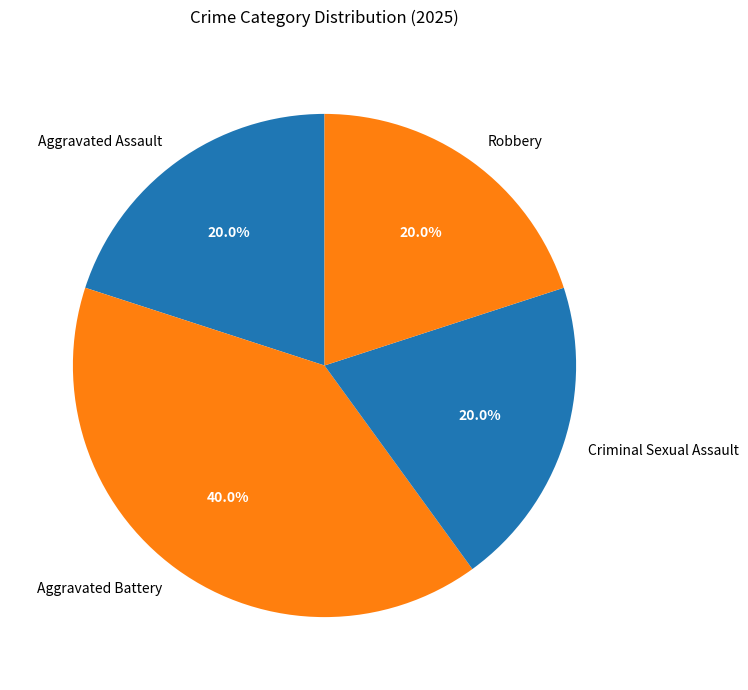

Approximately how many times larger is the value at Aggravated Battery compared to Aggravated Assault?

2.0